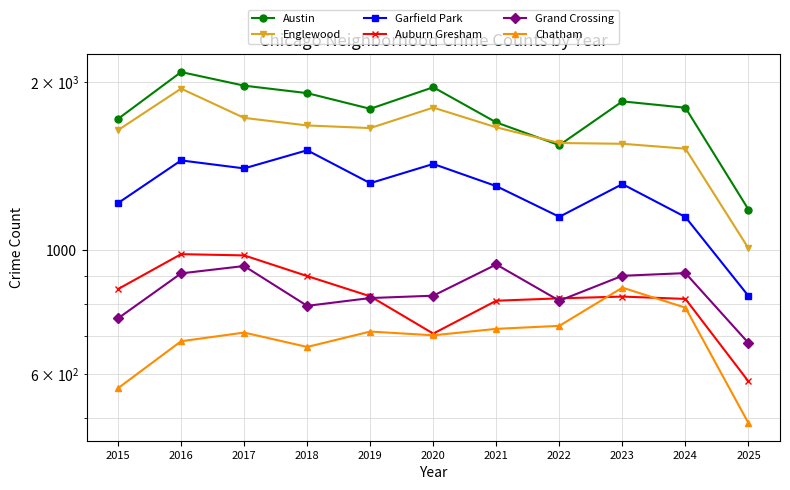

What is the approximate value of Grand Crossing at 2021?

942